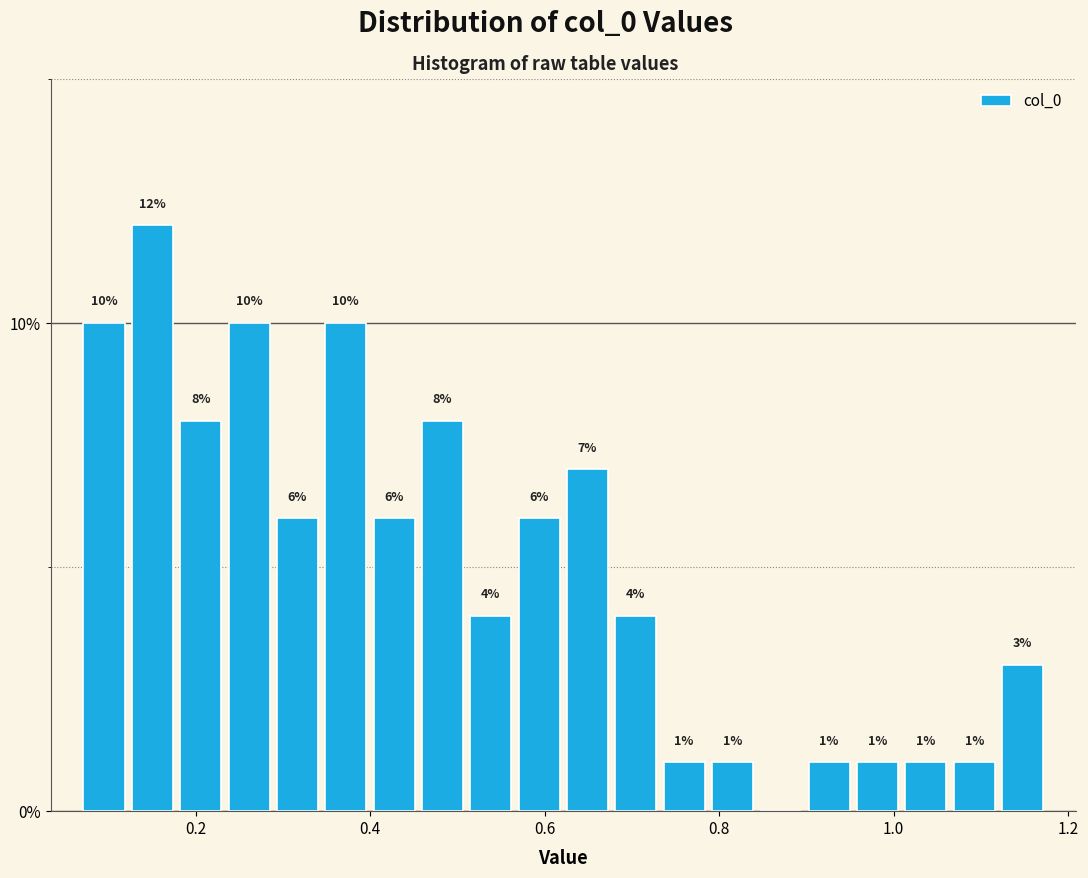

Read against the x-axis, roughly where is the centre of the tallest bar?

0.16